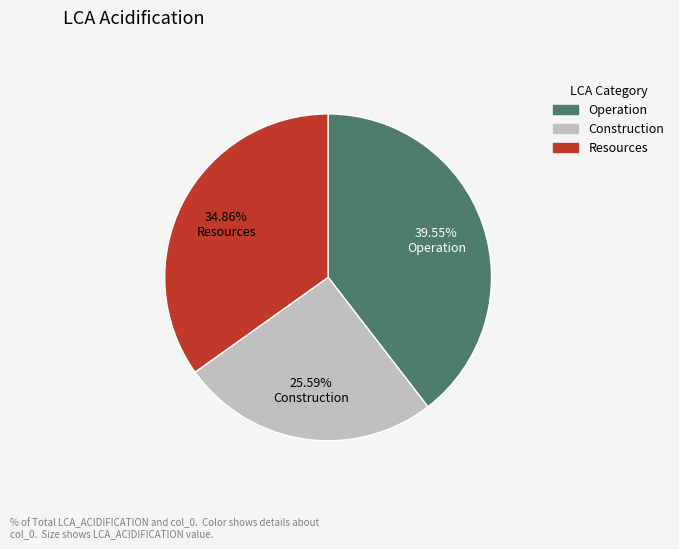

True or false: Operation accounts for 40% of the total.

True